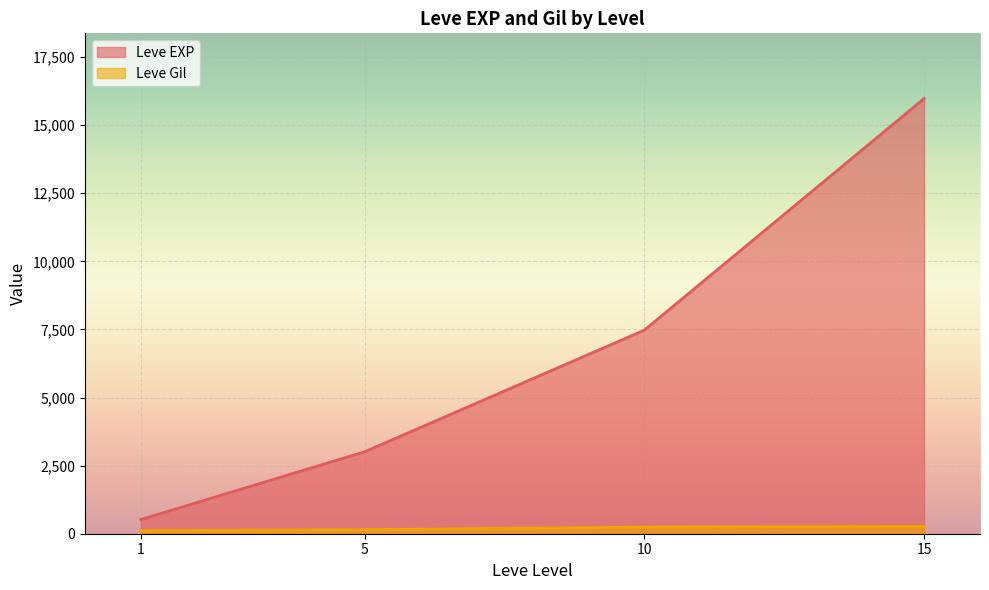

Rank the series by their average value, from lowest to highest.

Leve Gil, Leve EXP